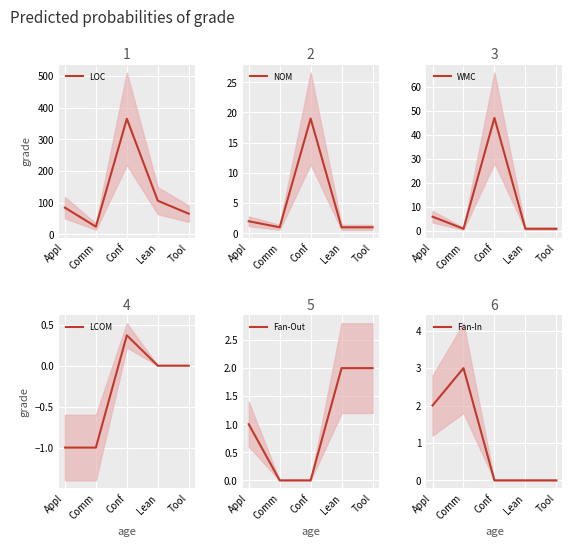

Between Appl and Tool, which is larger?

Appl